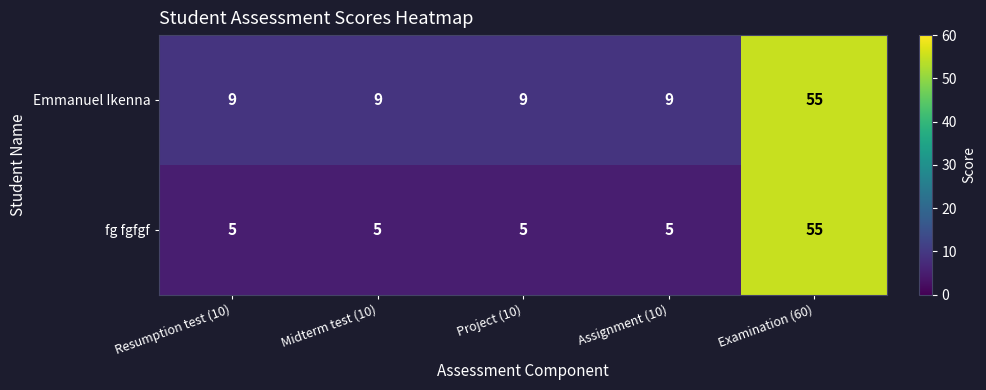

What is the sum of all fg fgfgf values?

75